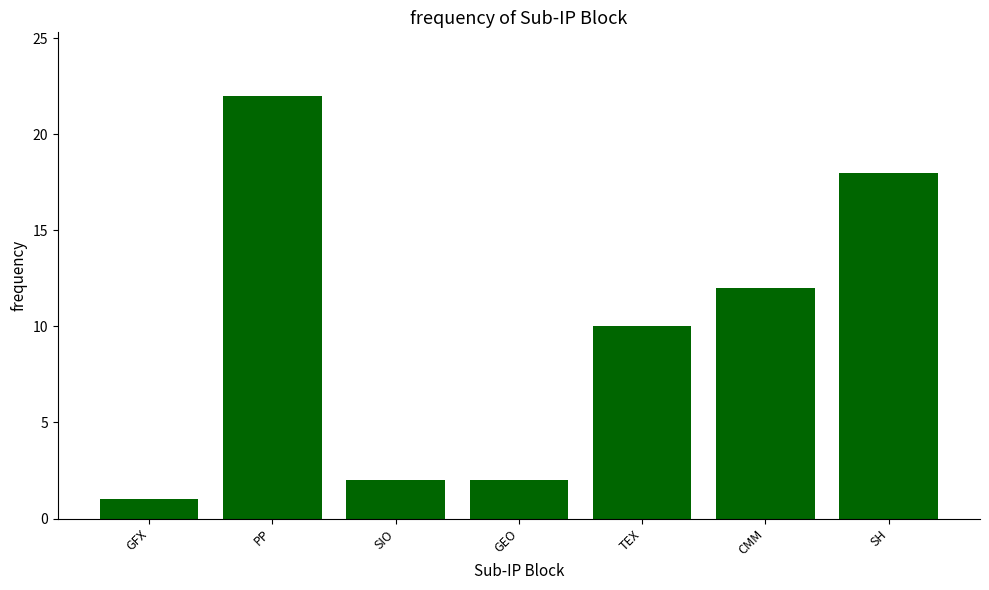

The value at PP is 33. True or false?

False